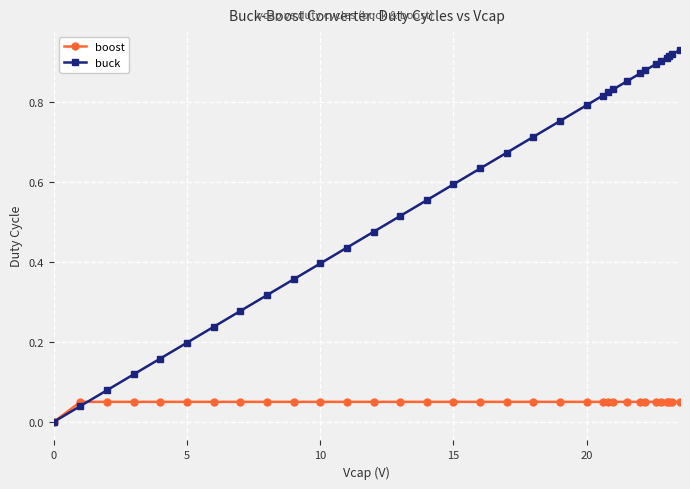

Which series has the largest total across all categories?

buck